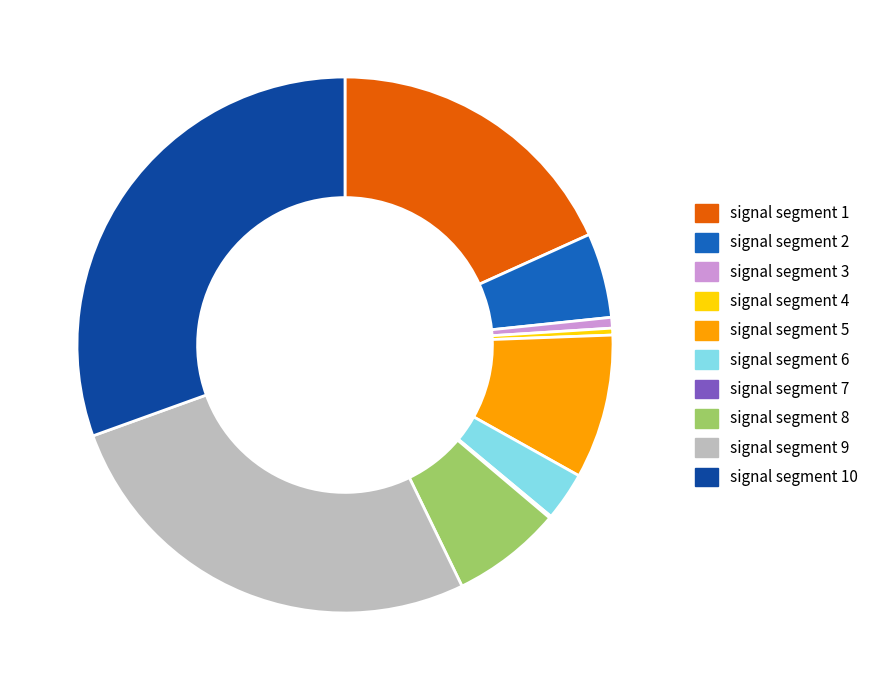

What is the largest slice in the pie chart?

signal segment 10